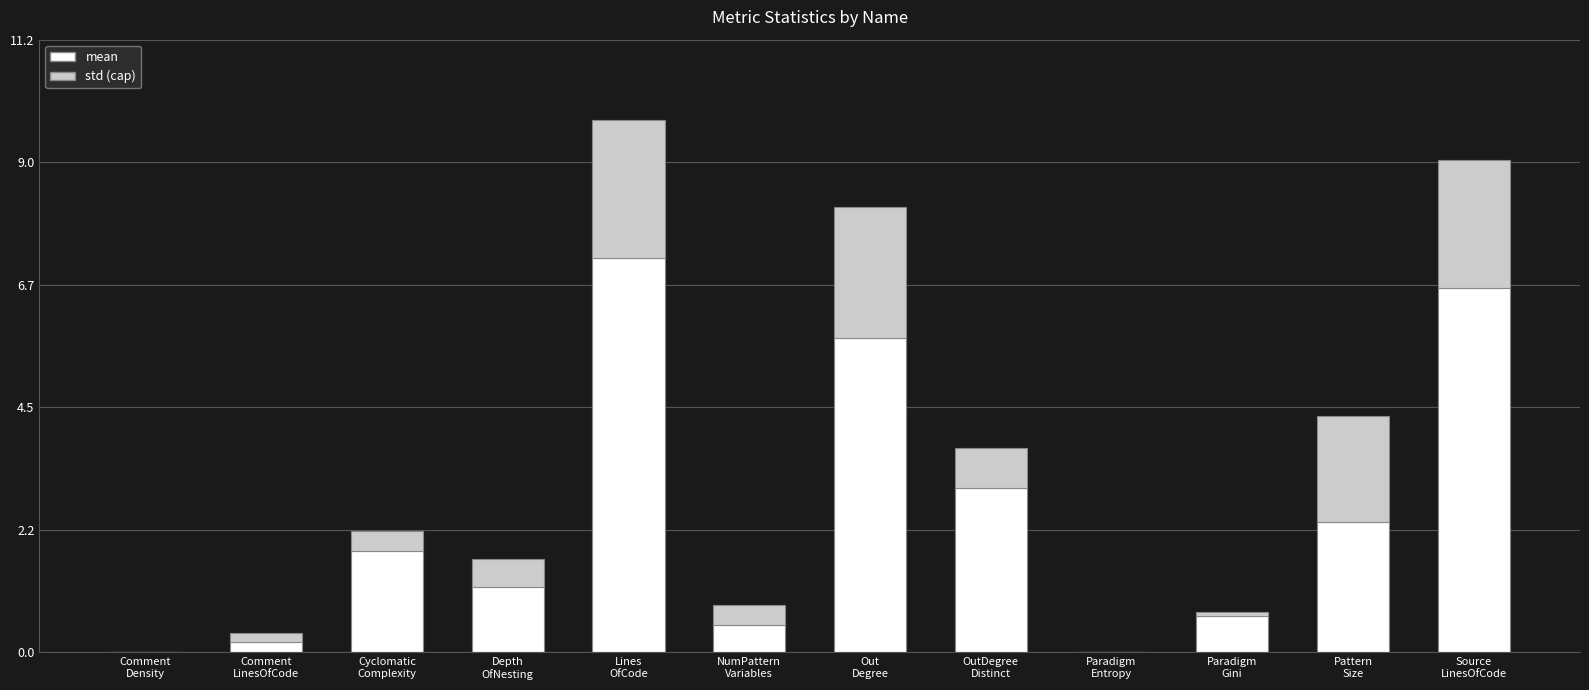

Reading left to right, extract all data points from this chart.

Comment
Density=0.0	Comment
LinesOfCode=0.2	Cyclomatic
Complexity=1.9	Depth
OfNesting=1.2	Lines
OfCode=7.2	NumPattern
Variables=0.5	Out
Degree=5.8	OutDegree
Distinct=3.0	Paradigm
Entropy=0.0	Paradigm
Gini=0.7	Pattern
Size=2.4	Source
LinesOfCode=6.7